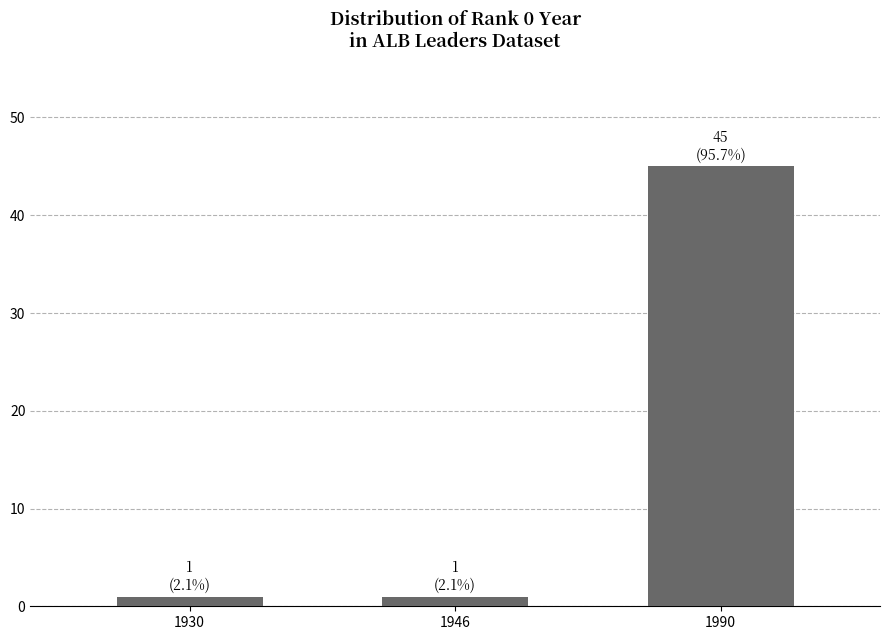

The chart shows a value of 81 at 1990. True or false?

False